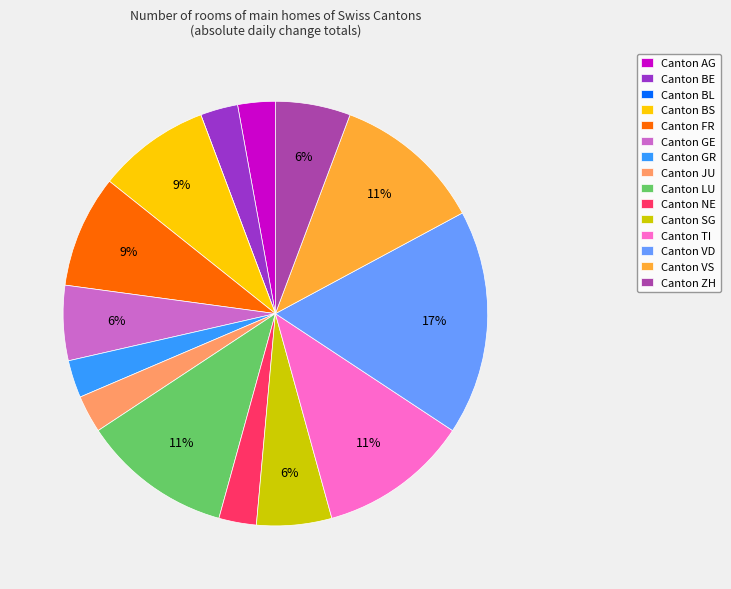

Is there any slice that represents more than half of the pie?

No